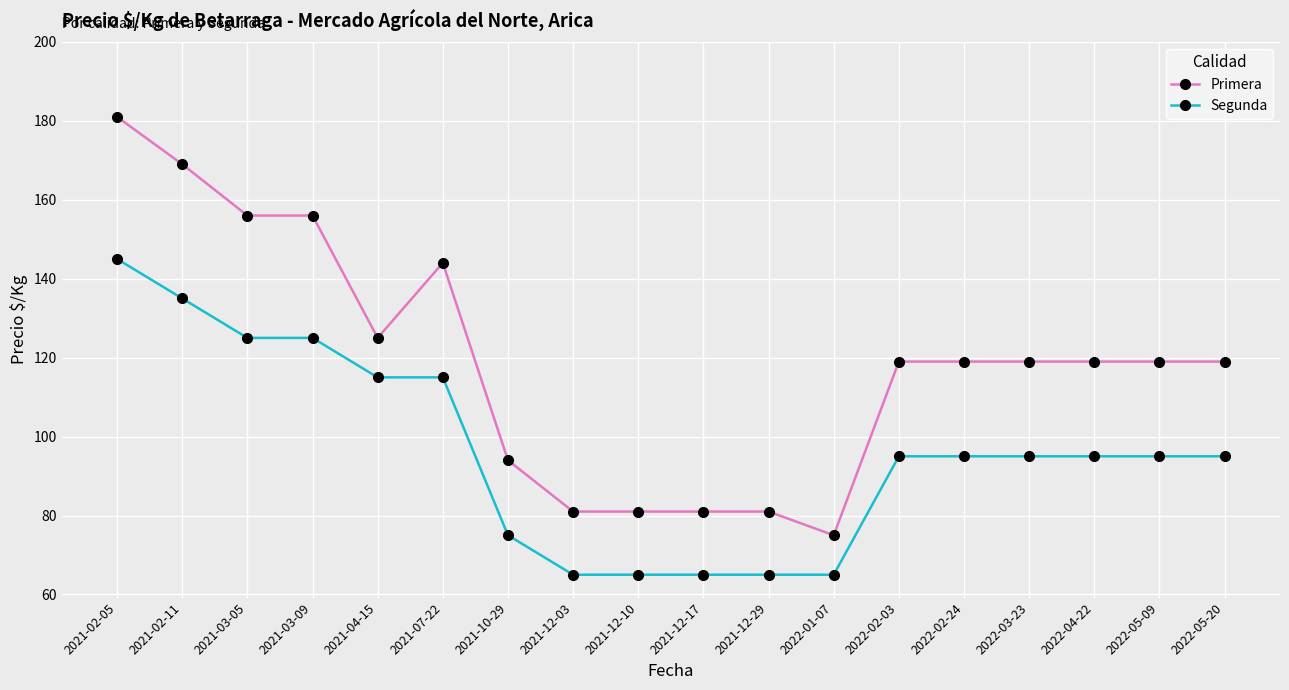

Count the number of categories in the chart.

18